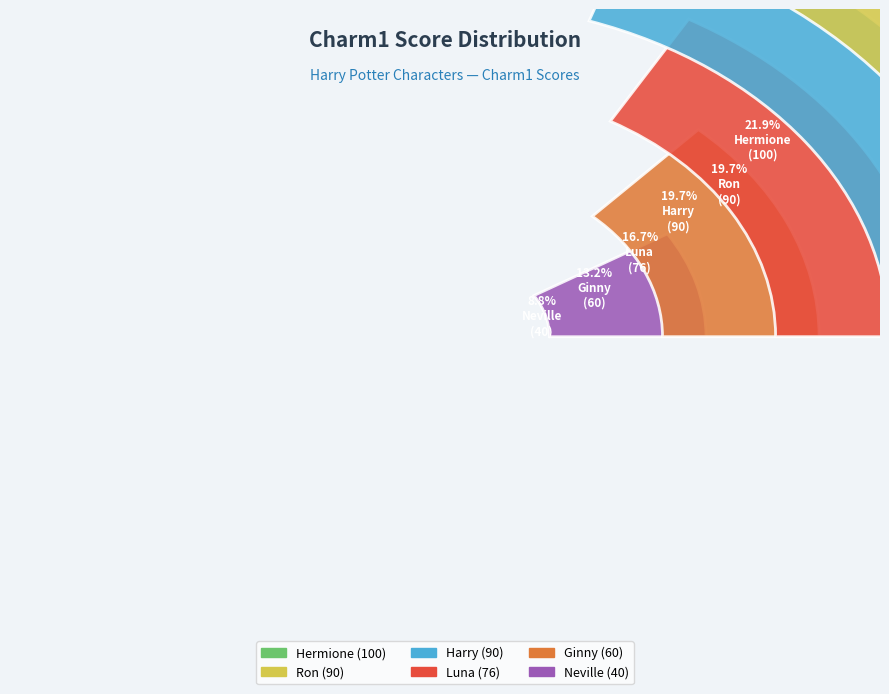

What is the ratio of the value at Ron to the value at Luna?

1.2